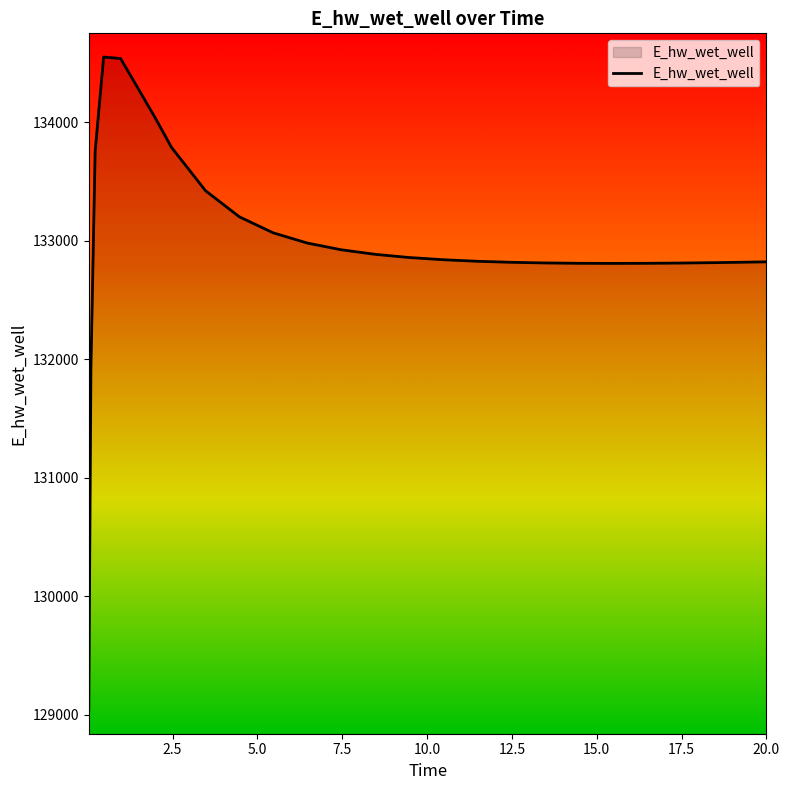

Count the number of categories in the chart.

26